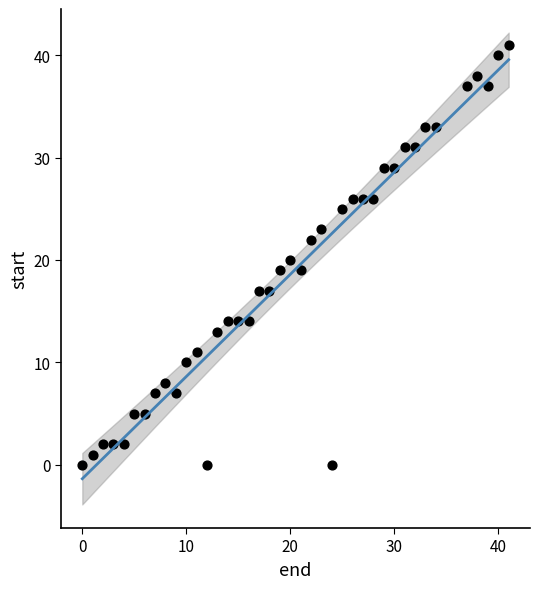

What is the range of Y values (max minus min)?

41